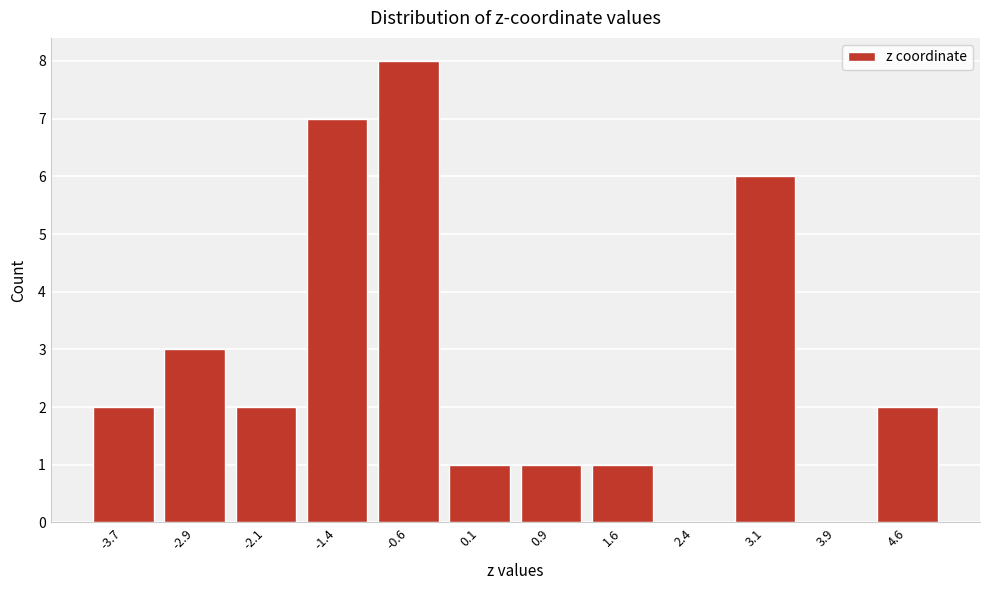

Reading right to left, extract all data points from this chart.

4.6=2	3.9=0	3.1=6	2.4=0	1.6=1	0.9=1	0.1=1	-0.6=8	-1.4=7	-2.1=2	-2.9=3	-3.7=2